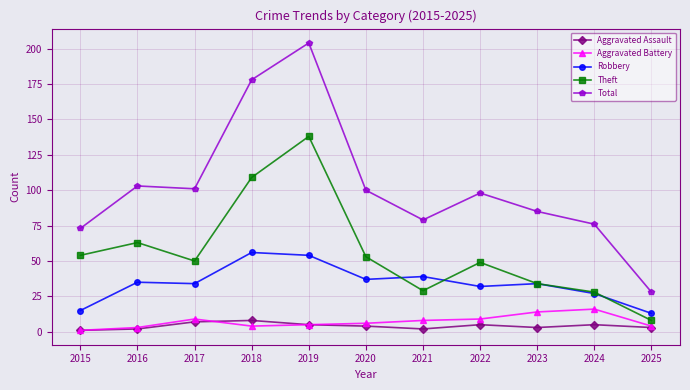

What is the value of the Robbery point at the 10th from the left?

27